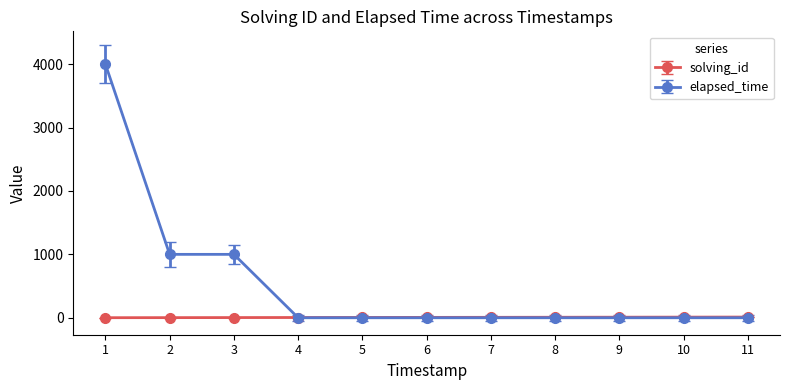

What are all the series names shown in the legend?

solving_id, elapsed_time